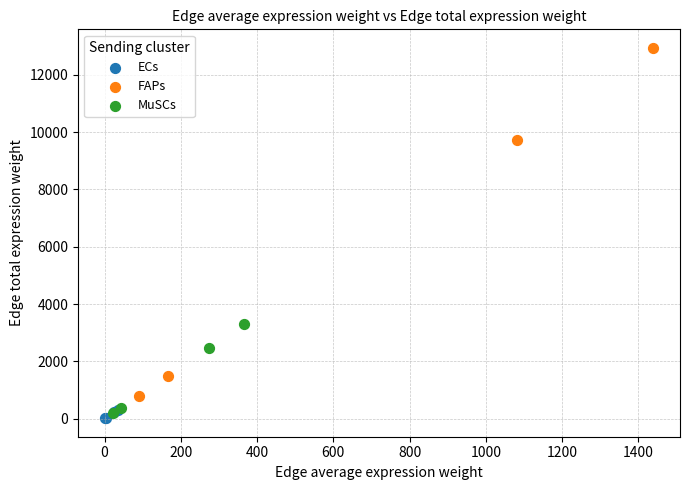

Which series has the widest spread of Y values?

FAPs